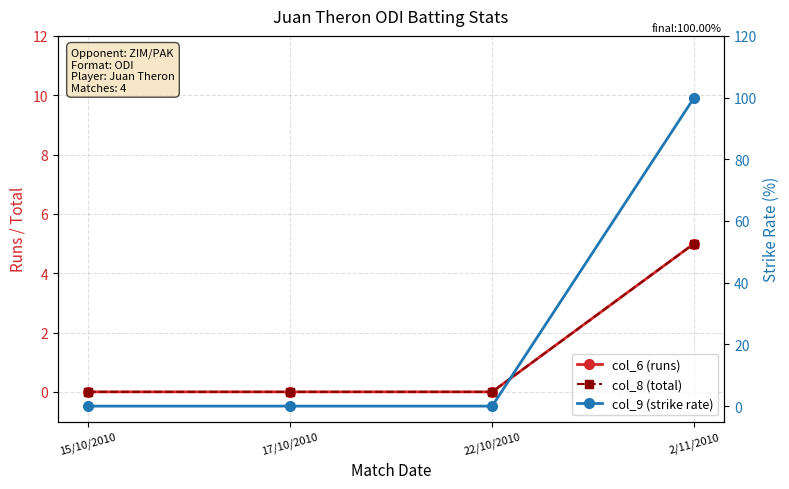

Which category has the highest value in the col_6 (runs) series?

2/11/2010